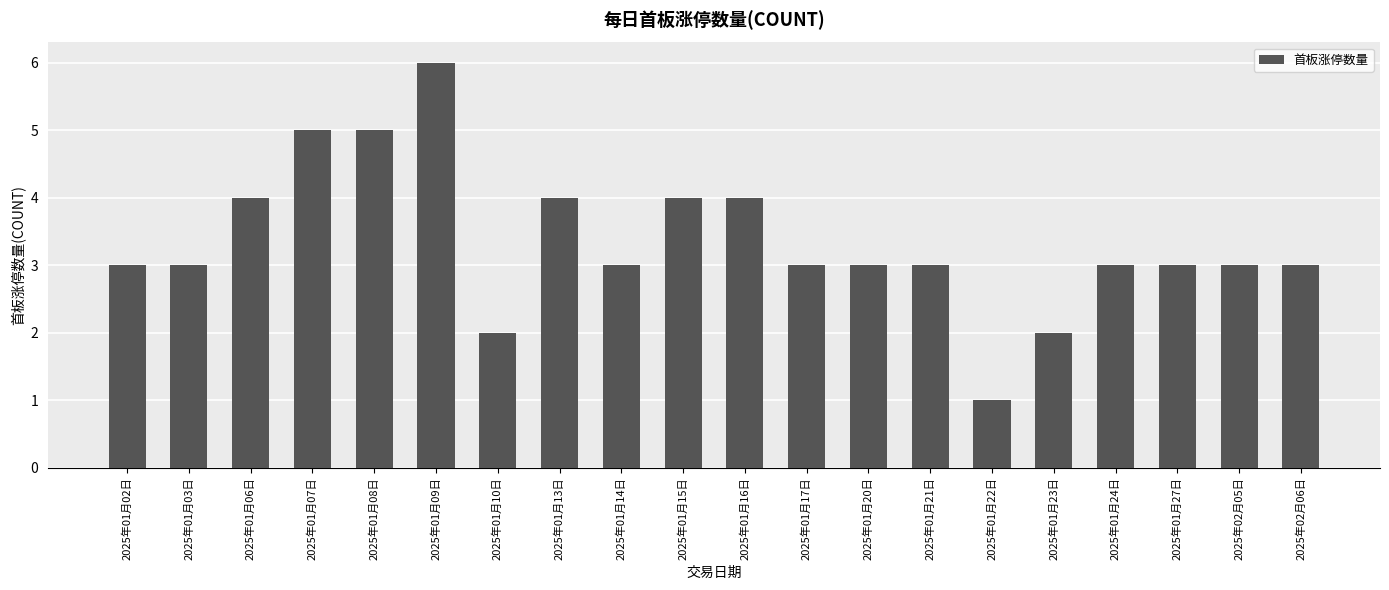

What is the minimum value shown in the chart?

1